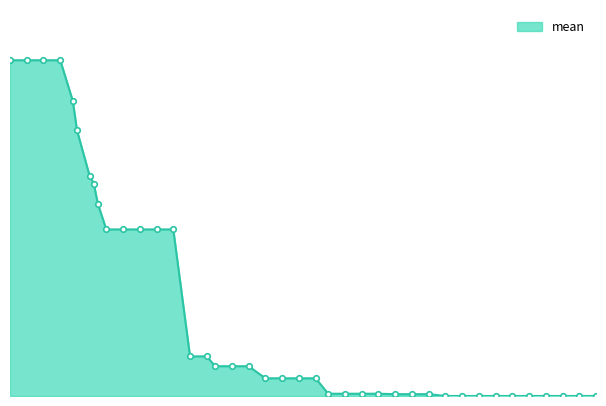

List the labels in order of value, smallest first.

109, 113, 117, 121, 125, 129, 133, 137, 141, 145, 97, 101, 105, 81, 85, 89, 93, 66, 70, 74, 78, 54, 58, 62, 48, 52, 28, 32, 36, 40, 44, 26, 25, 24, 21, 20, 5, 9, 13, 17